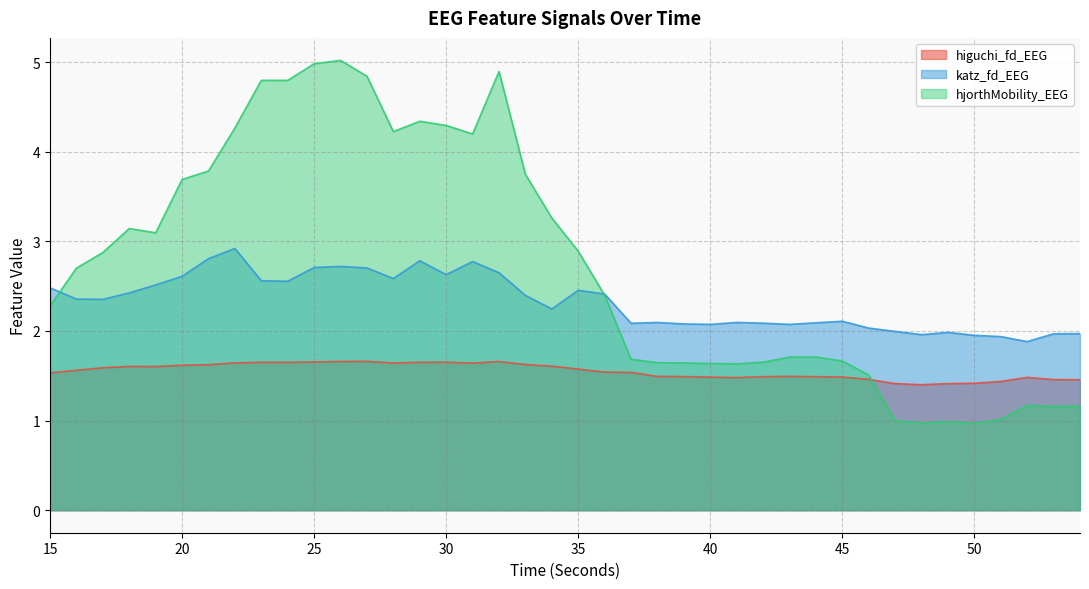

List the labels in order of katz_fd_EEG value, largest first.

22, 21, 29, 31, 26, 25, 27, 32, 30, 20, 28, 23, 24, 19, 15, 35, 18, 36, 33, 16, 17, 34, 45, 41, 38, 44, 42, 37, 39, 43, 40, 46, 47, 49, 54, 53, 48, 50, 51, 52